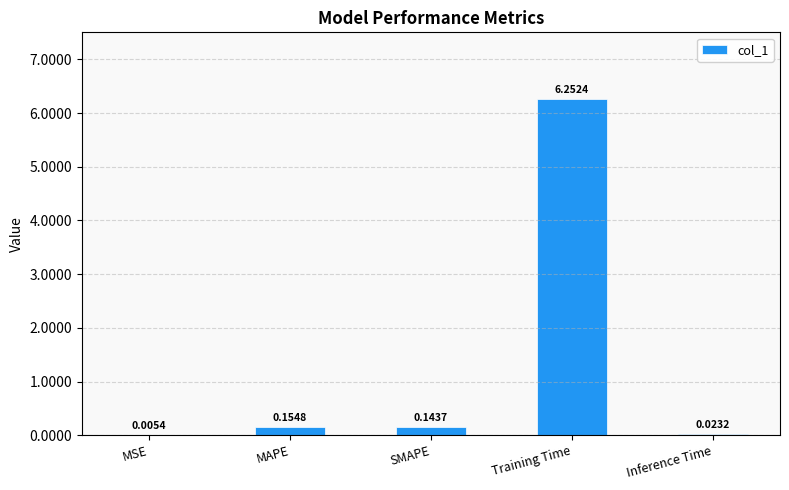

What is the sum of all values?

6.6